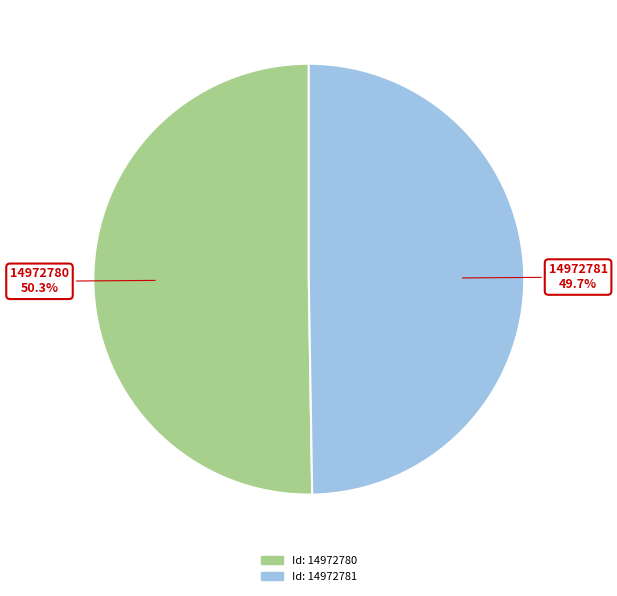

How many slices are in this pie chart?

2